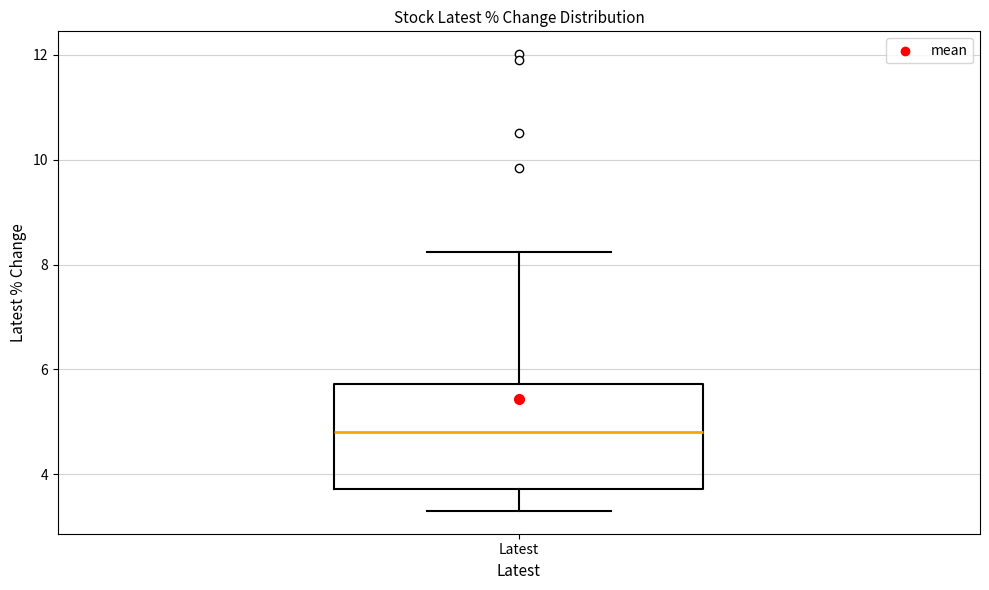

Where does the upper whisker of the box for Latest end on the y-axis? The values are not printed on the chart, so give them approximately, as read against the axis.

8.2